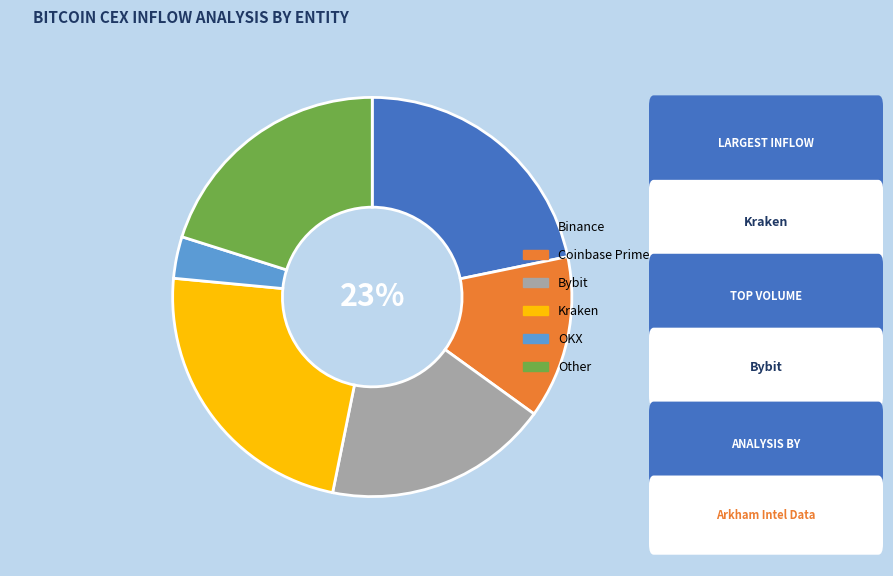

Rank the categories by value from lowest to highest.

OKX, Coinbase Prime, Bybit, Other, Binance, Kraken